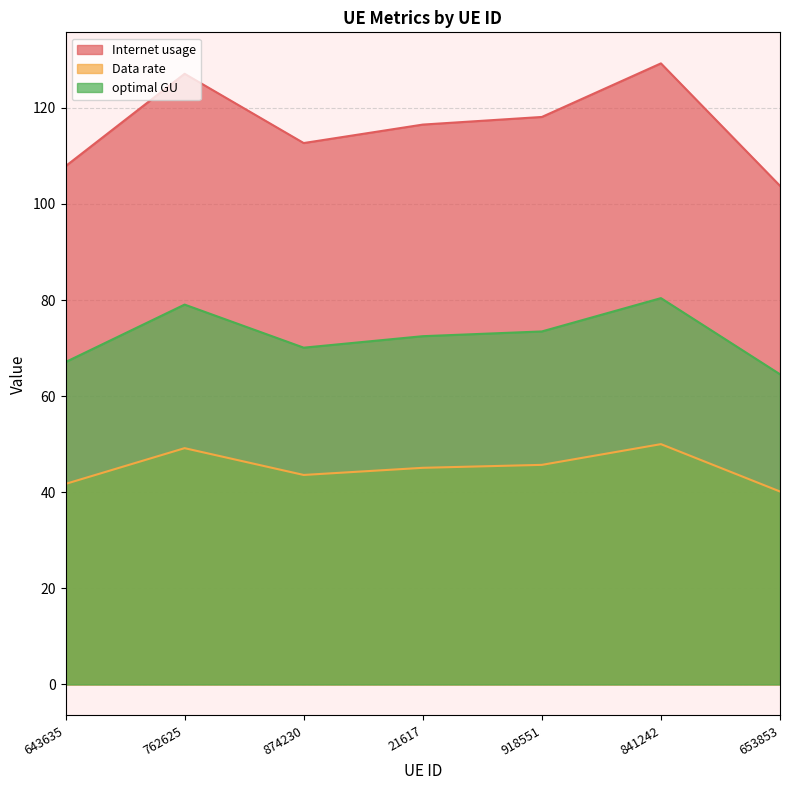

At which category does the chart reach its minimum across all series?

653853